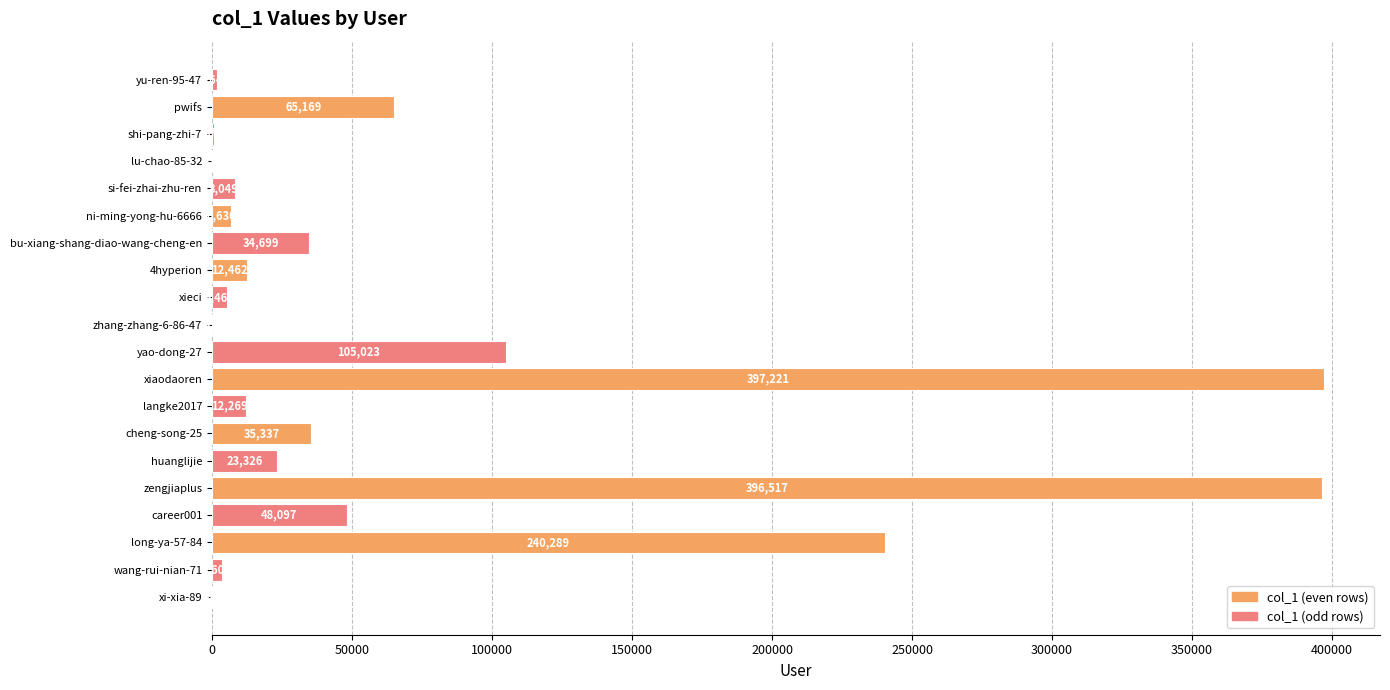

At which label is the value closest to 198621?

long-ya-57-84